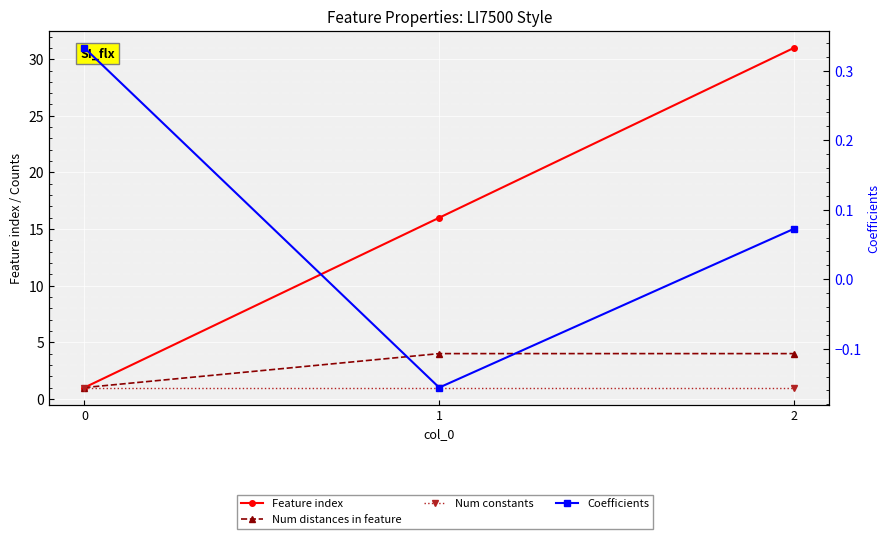

Which series has the widest spread of values?

Feature index